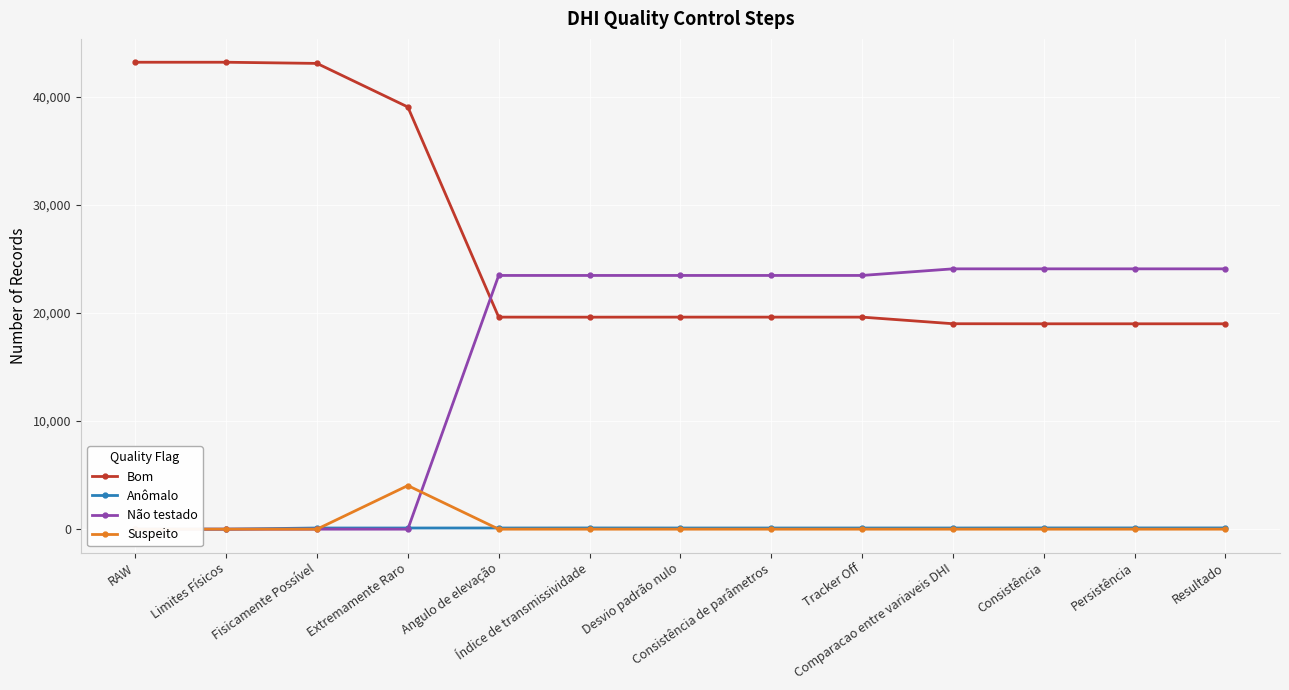

At which category does the chart reach its minimum across all series?

RAW